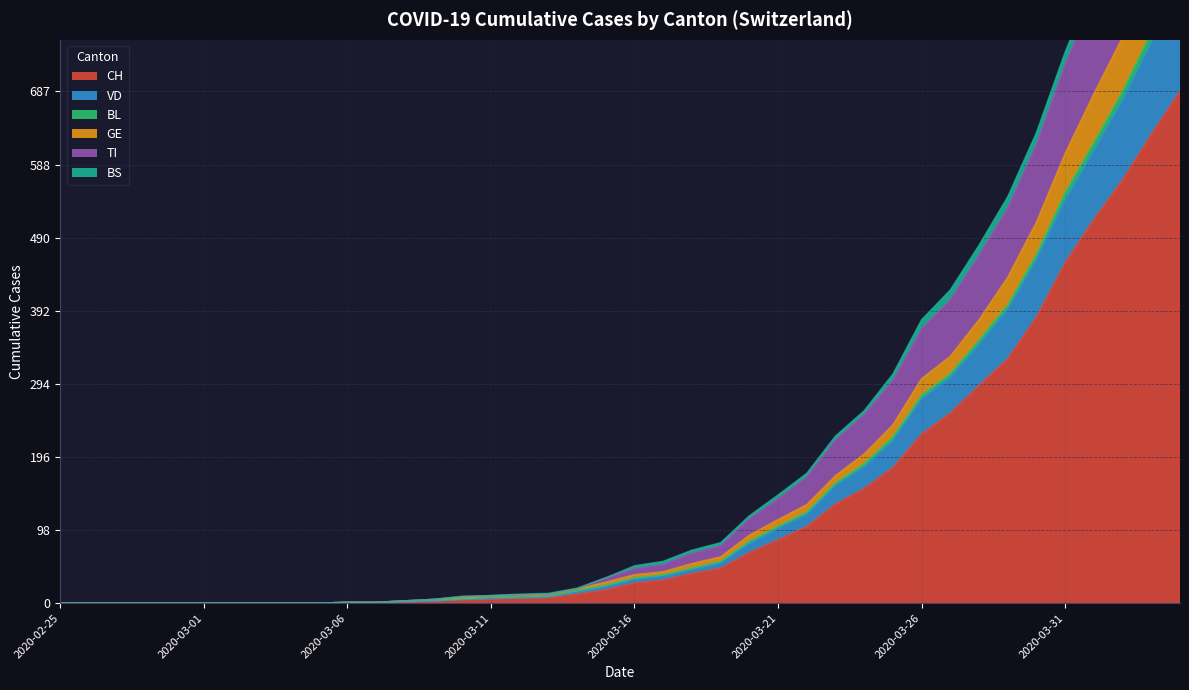

Rank the categories by CH value from lowest to highest.

2020-02-25, 2020-02-26, 2020-02-27, 2020-02-28, 2020-02-29, 2020-03-01, 2020-03-02, 2020-03-03, 2020-03-04, 2020-03-05, 2020-03-06, 2020-03-07, 2020-03-08, 2020-03-09, 2020-03-10, 2020-03-11, 2020-03-12, 2020-03-13, 2020-03-14, 2020-03-15, 2020-03-16, 2020-03-17, 2020-03-18, 2020-03-19, 2020-03-20, 2020-03-21, 2020-03-22, 2020-03-23, 2020-03-24, 2020-03-25, 2020-03-26, 2020-03-27, 2020-03-28, 2020-03-29, 2020-03-30, 2020-03-31, 2020-04-01, 2020-04-02, 2020-04-03, 2020-04-04